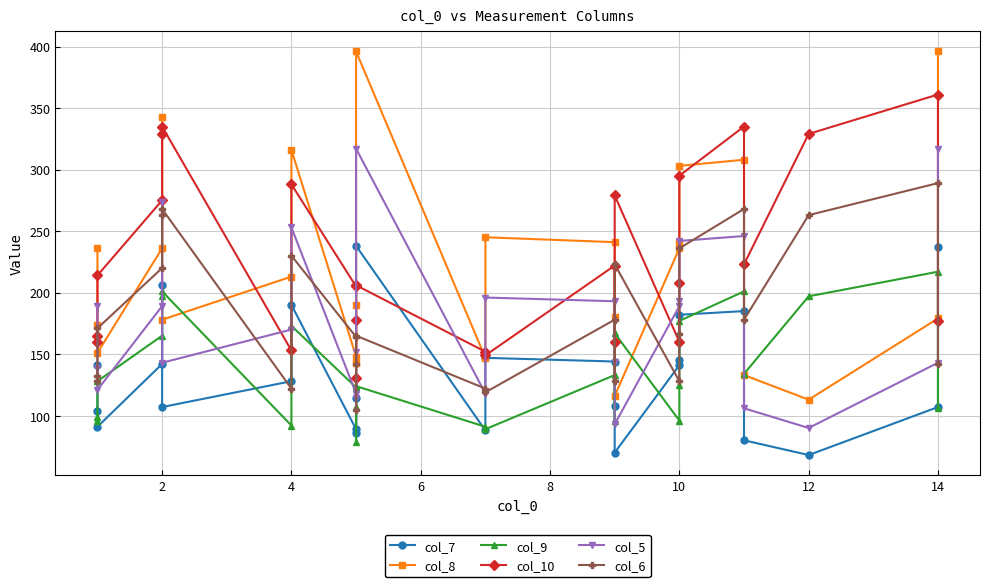

Rank the series by their maximum value, from lowest to highest.

col_9, col_7, col_6, col_5, col_10, col_8